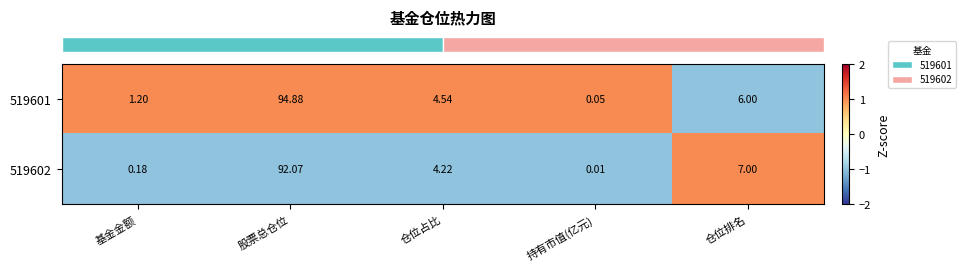

At which label does 519602 reach its minimum?

持有市值(亿元)